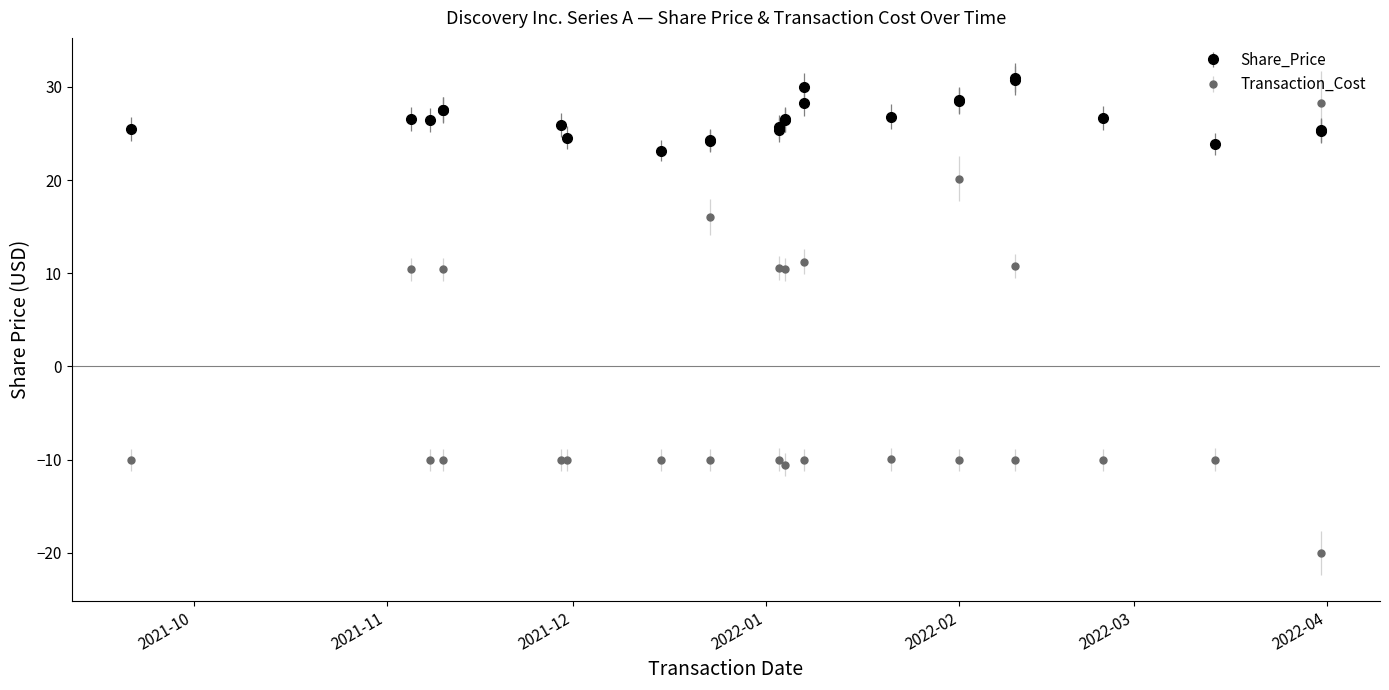

What is the total value across all series at 2022-03-31?

53.6